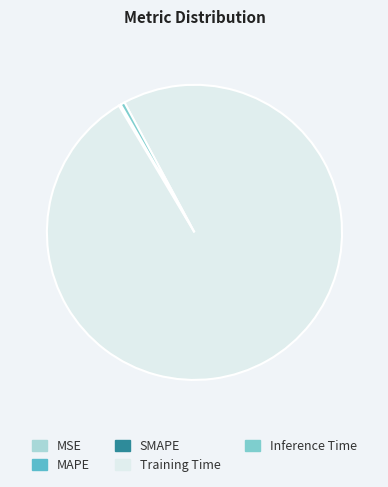

How many segments does this pie chart have?

5